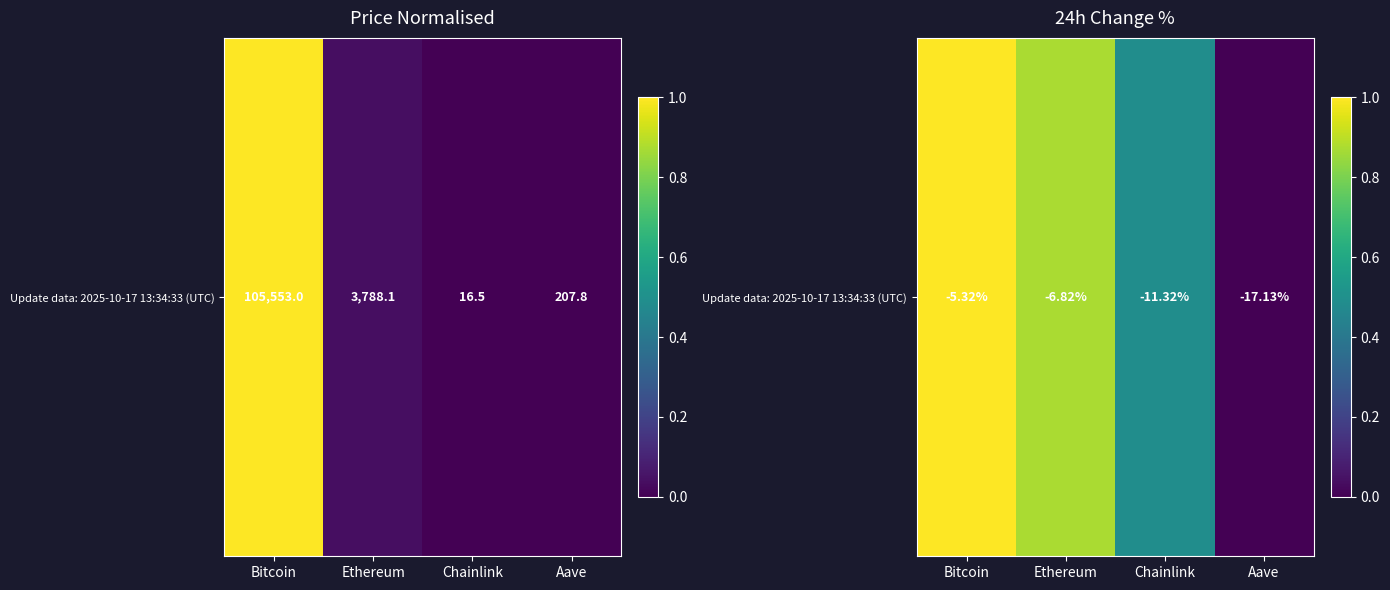

What is the greatest value displayed?

1.0